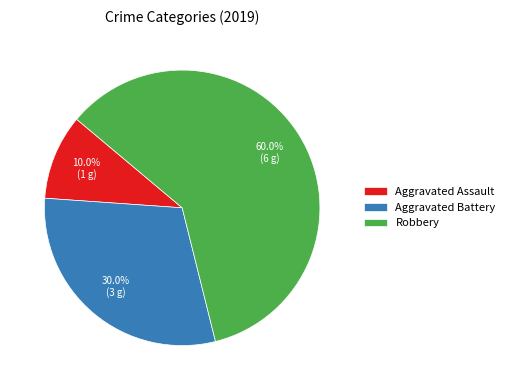

How many segments does this pie chart have?

3